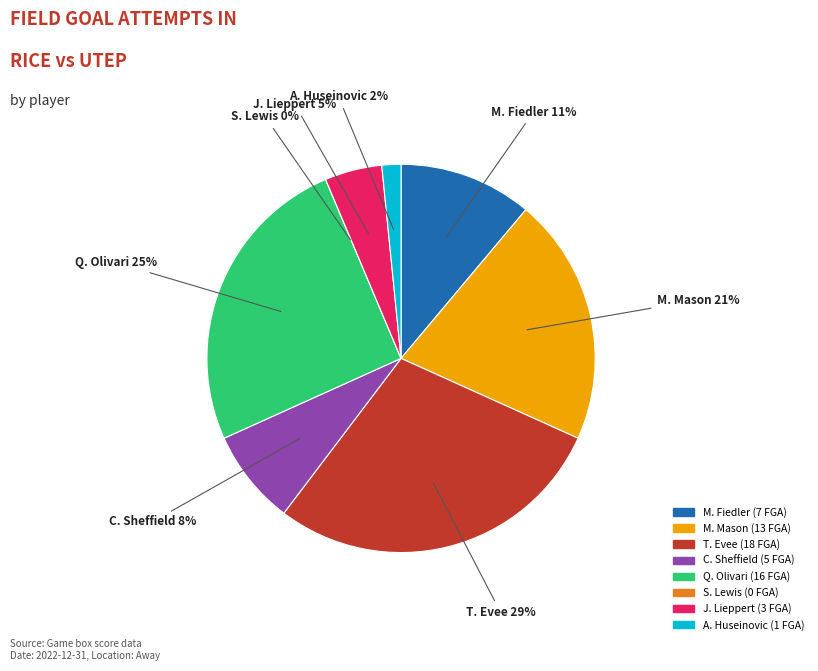

To the nearest percent, what is the difference between the largest and smallest slice percentages?

29%